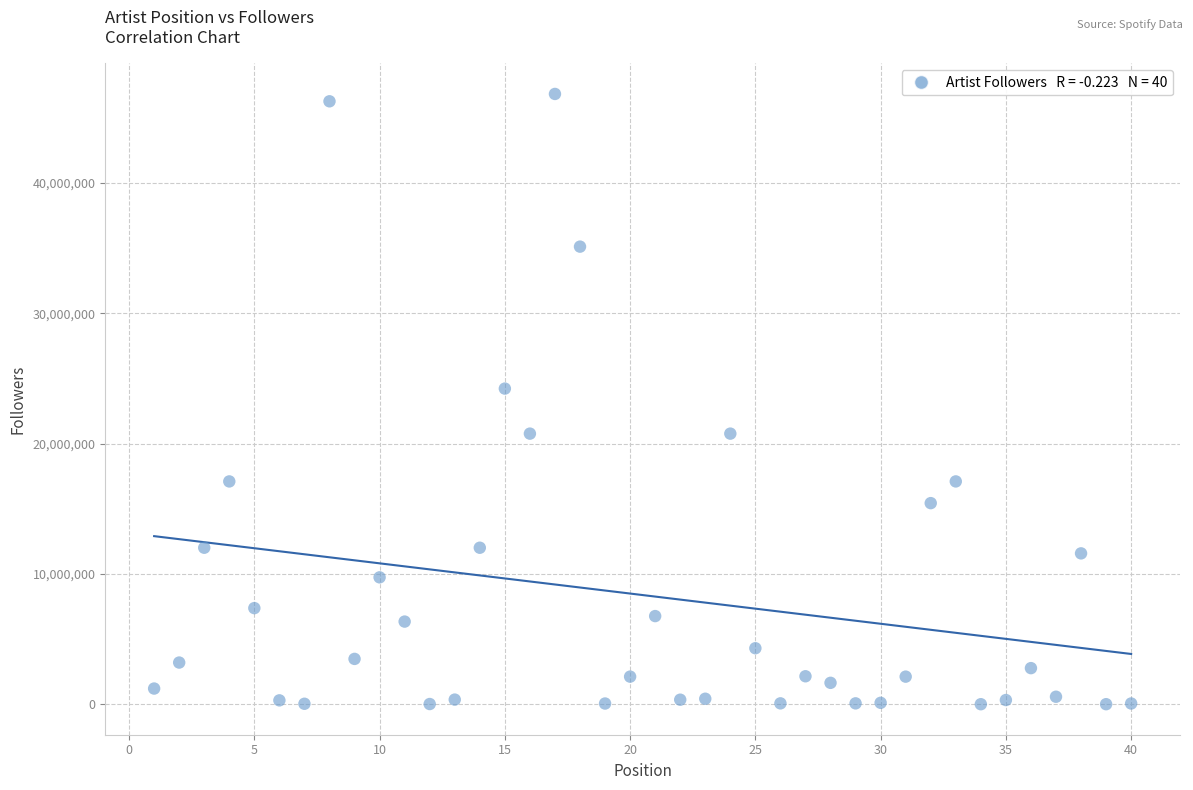

What Y value in the scatter plot is closest to 23417777?

24222314